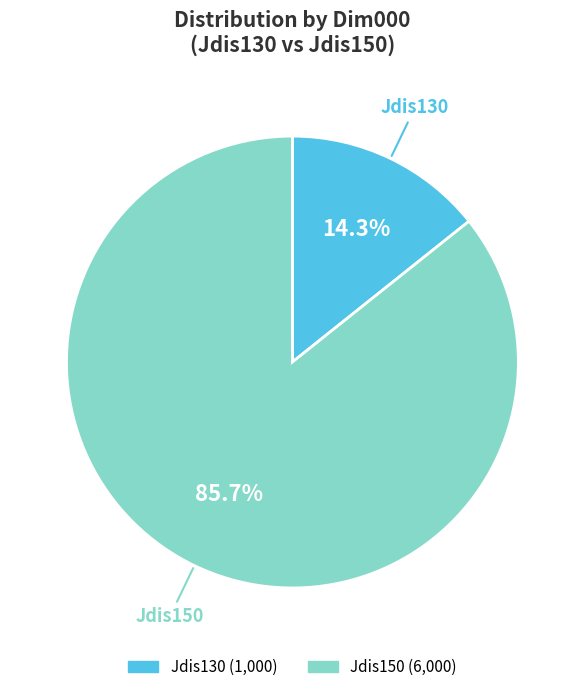

Do Jdis130 and Jdis150 together represent more than half of the pie?

Yes